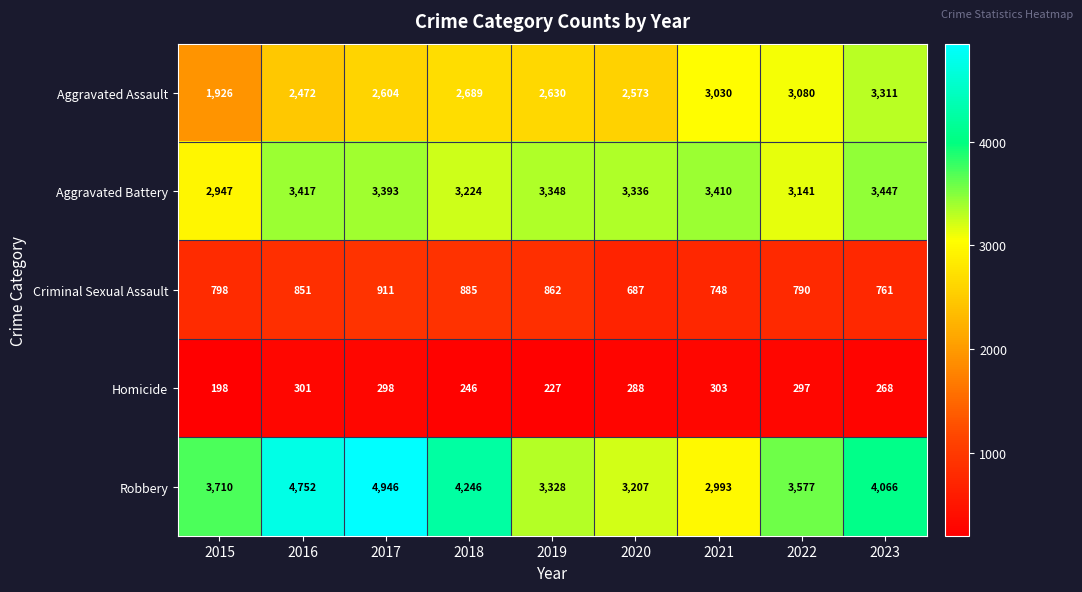

List the series in order of their peak value, lowest first.

Homicide, Criminal Sexual Assault, Aggravated Assault, Aggravated Battery, Robbery